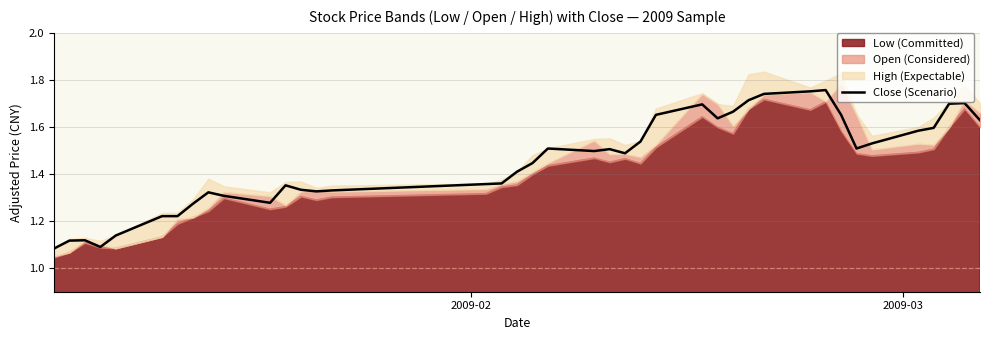

How many points are higher than both their immediate neighbors (excluding endpoints)?

8